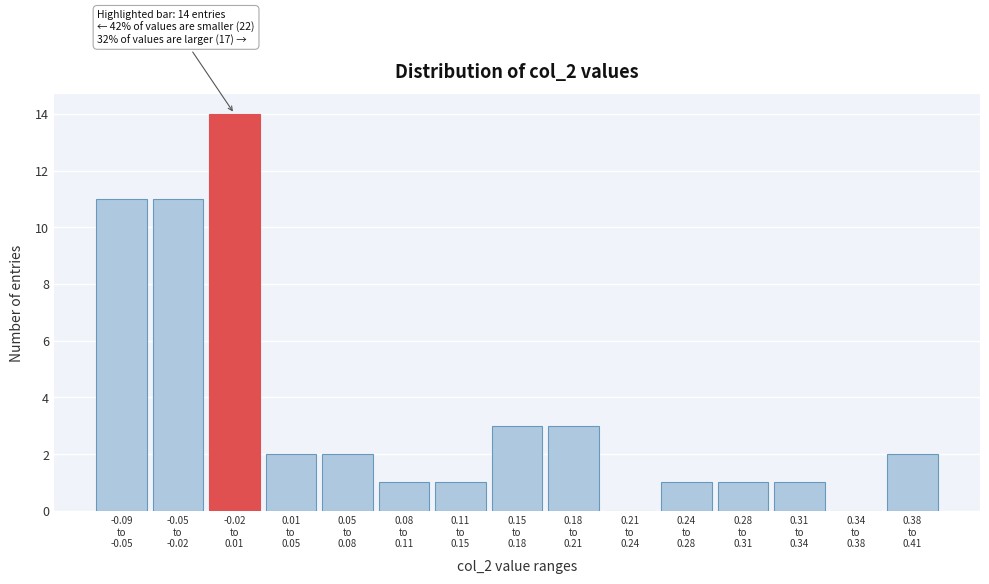

What is the sum of all values?

53